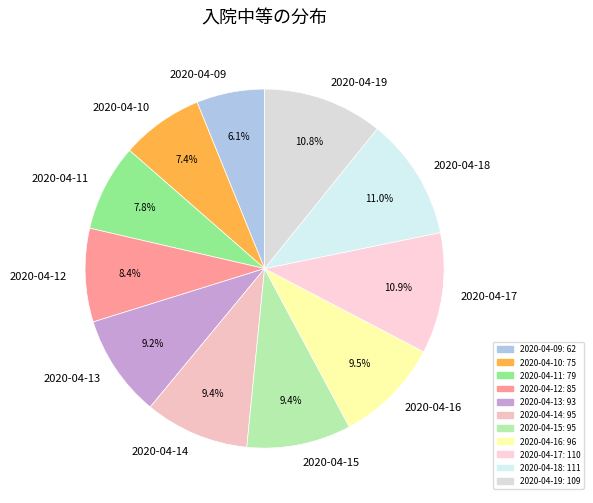

Is the sum of 2020-04-10 and 2020-04-12 greater than half?

No